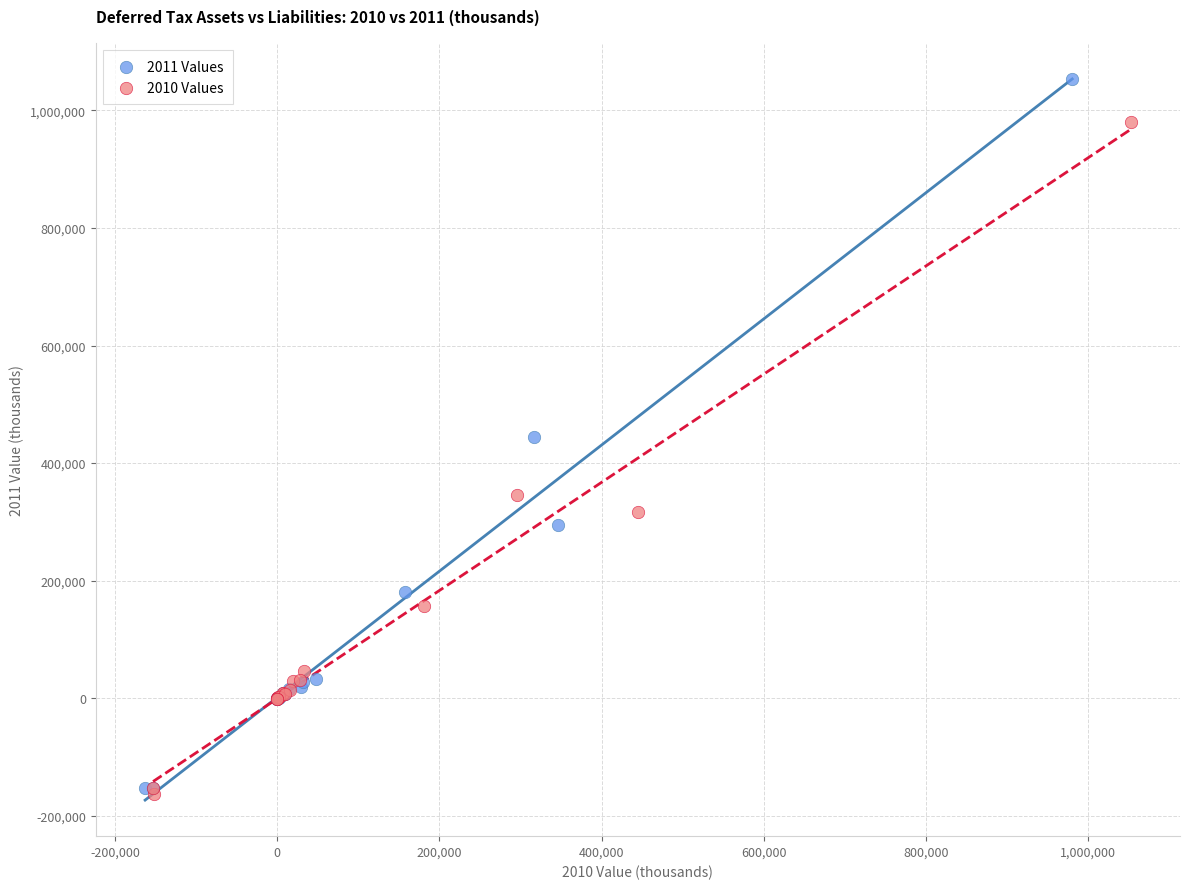

Which series reaches the maximum Y coordinate?

2011 Values